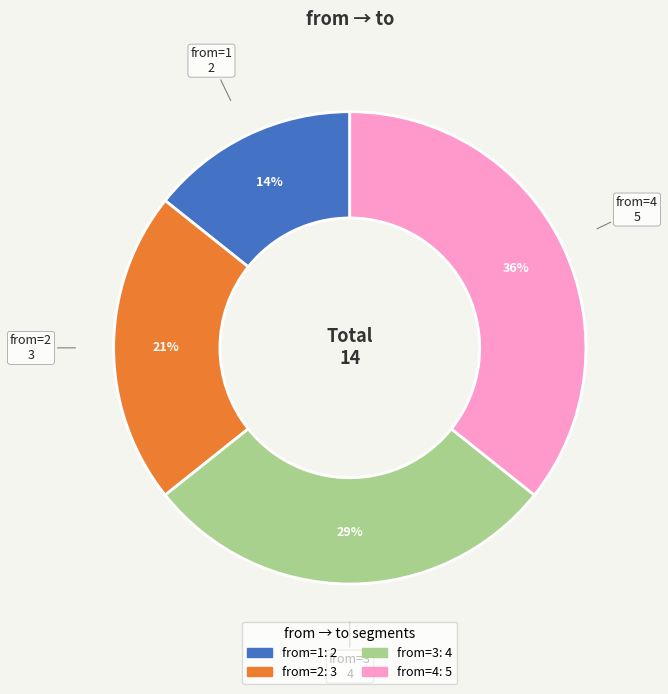

To the nearest percent, what is the average slice percentage?

25%